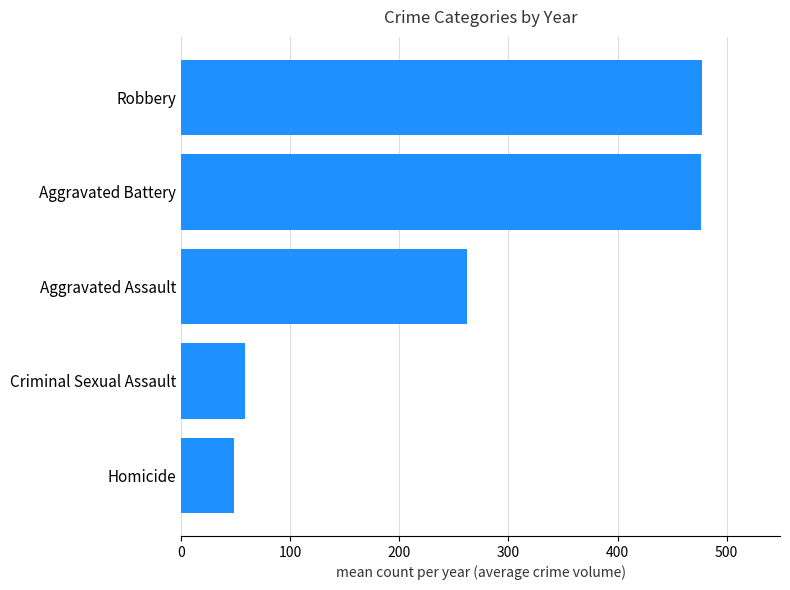

True or false: the data shows 477.3 at Robbery.

True